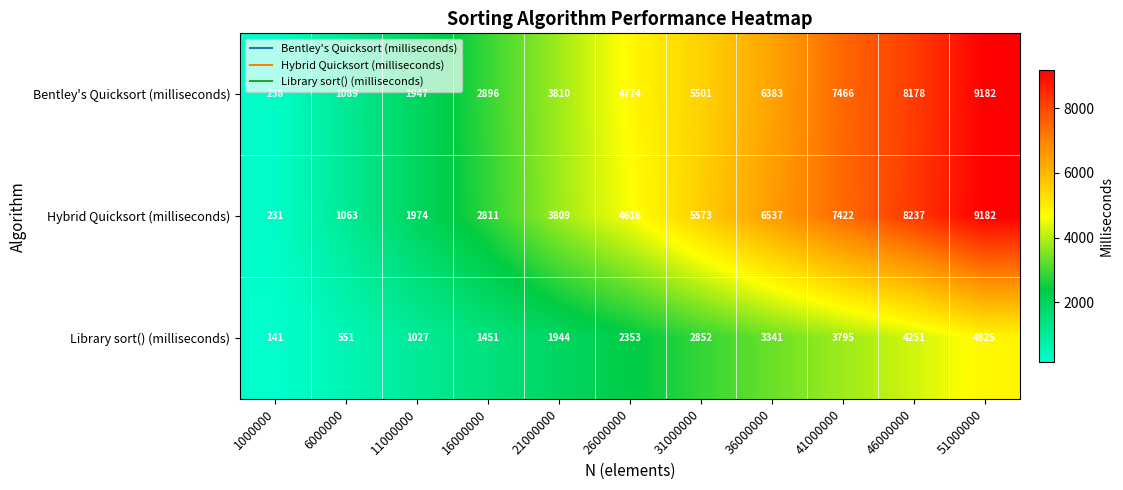

Rank the series at 6000000 from highest to lowest value.

Bentley's Quicksort (milliseconds), Hybrid Quicksort (milliseconds), Library sort() (milliseconds)